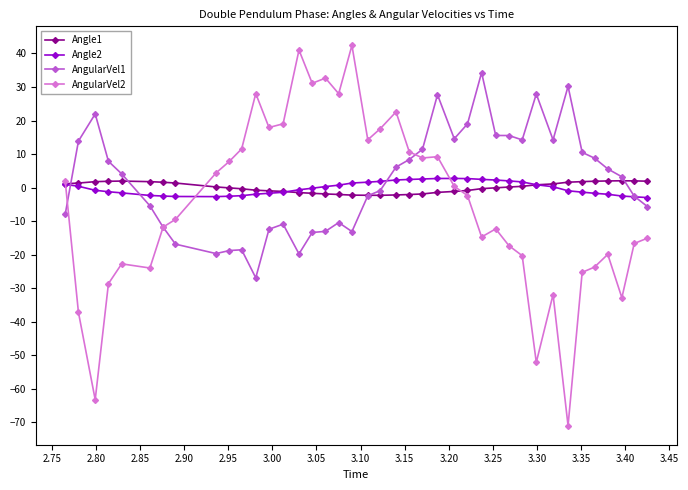

What is the smallest value displayed?

-71.0